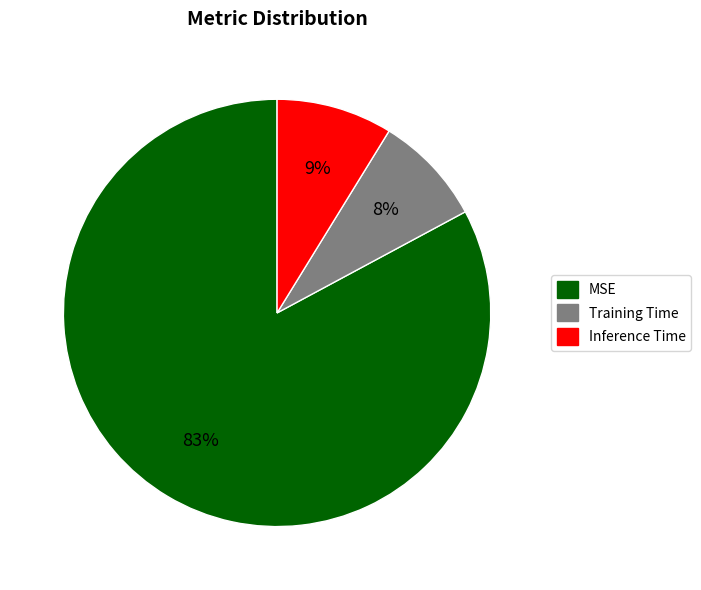

To the nearest percent, what is the average slice percentage?

33%